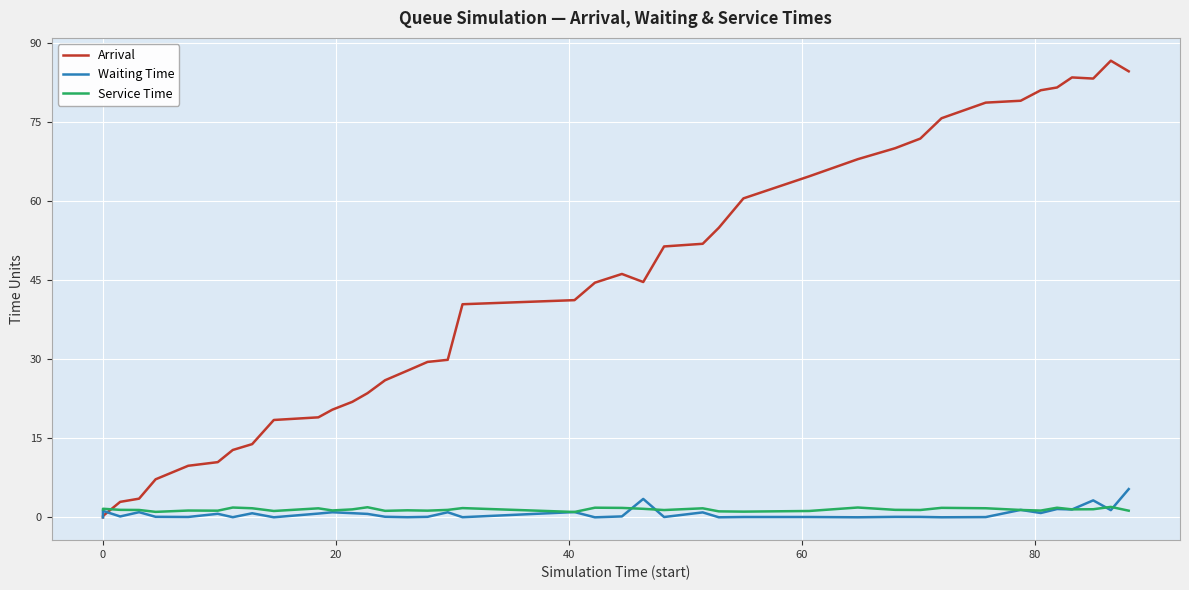

What is the average value of the Waiting Time series?

0.7